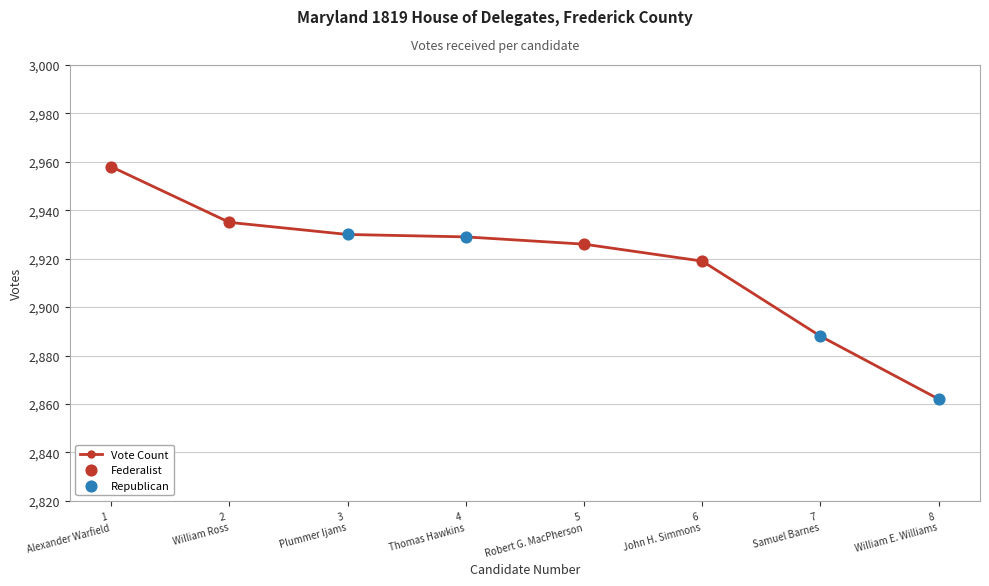

True or false: the data has more than 1 interior local peaks.

False